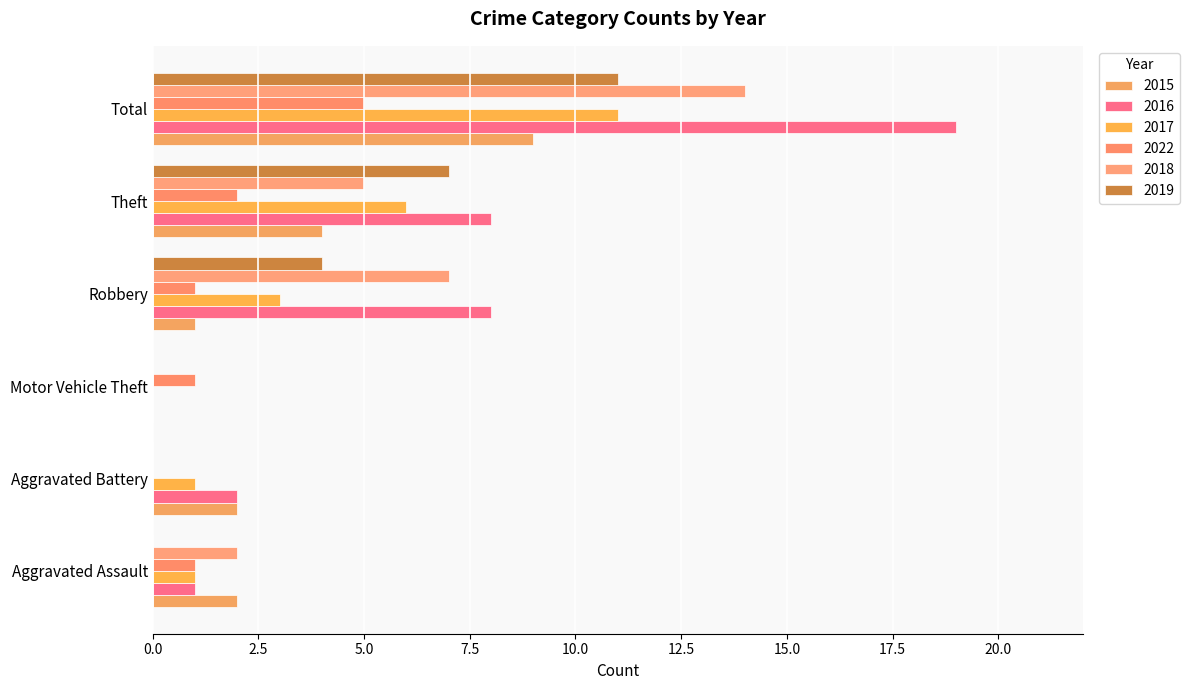

Count the number of data series in this chart.

6